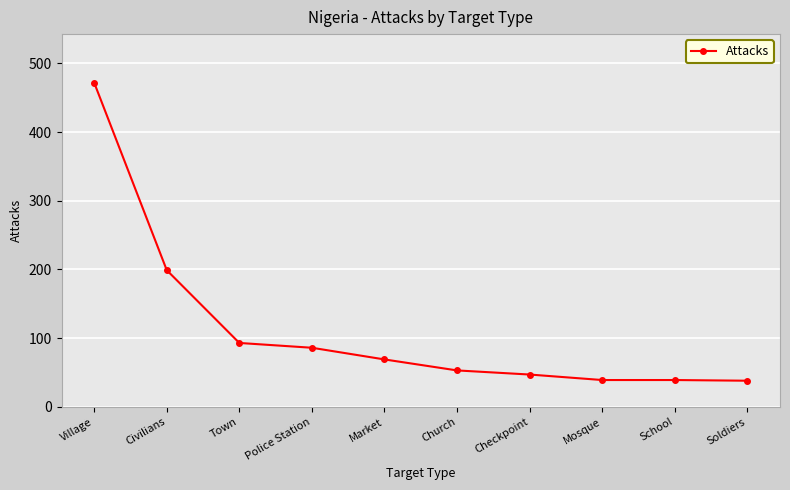

What is the difference between the second highest and minimum values?

161